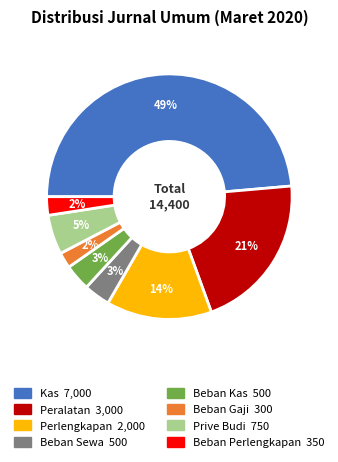

How many slices are in this pie chart?

8